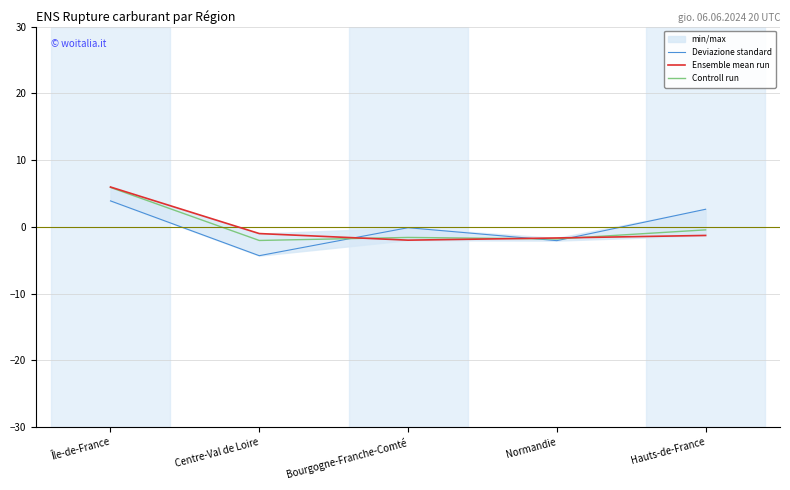

At Bourgogne-Franche-Comté, list the series in order from smallest to largest.

Ensemble mean run, Controll run, Deviazione standard